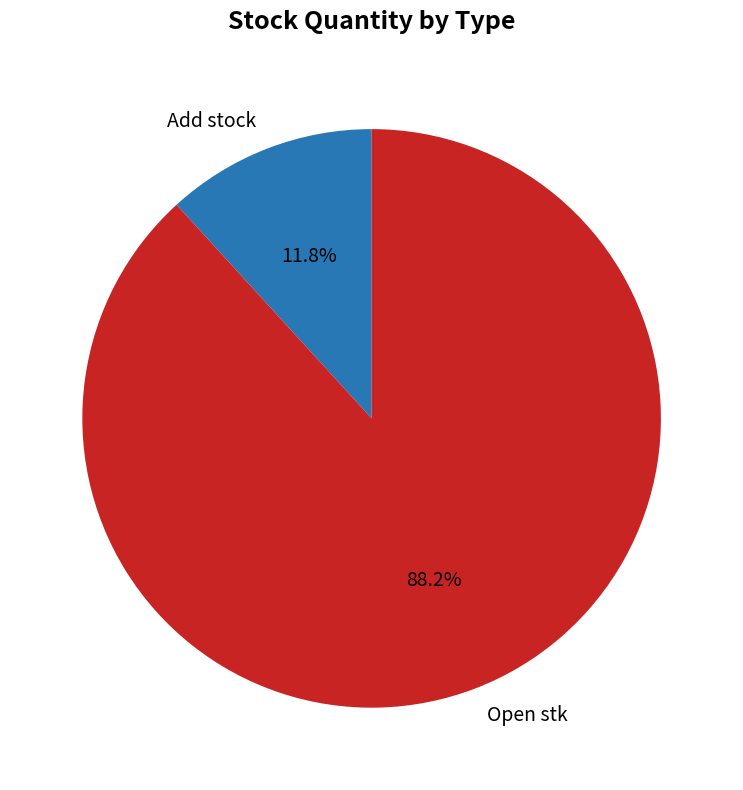

Count the number of slices in the pie.

2